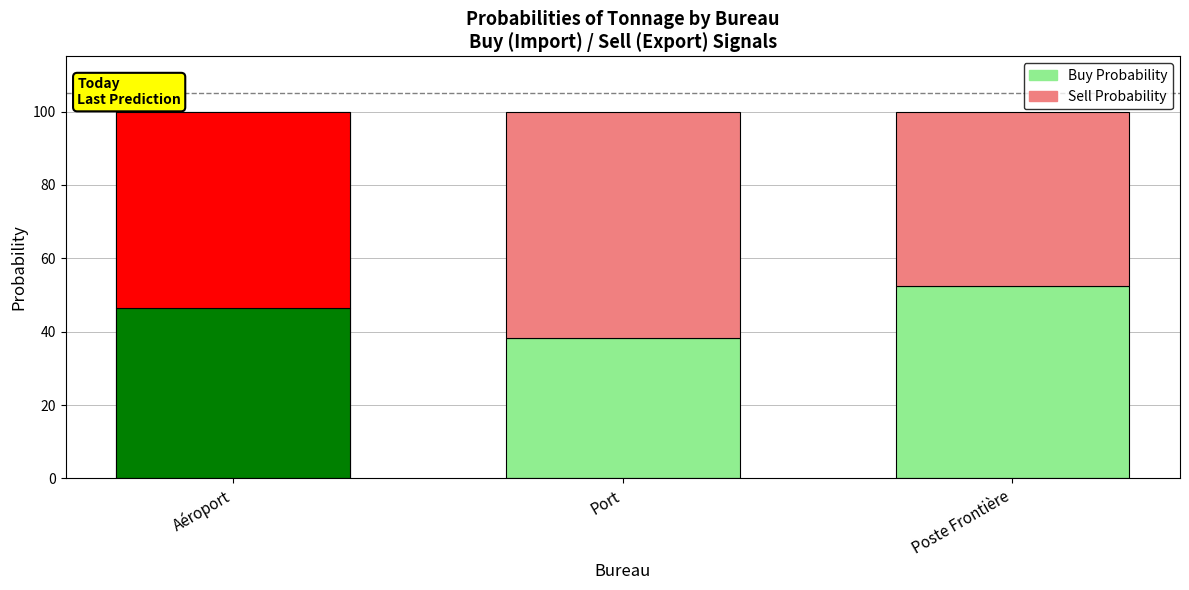

Which label corresponds to the smallest value in the chart?

Port